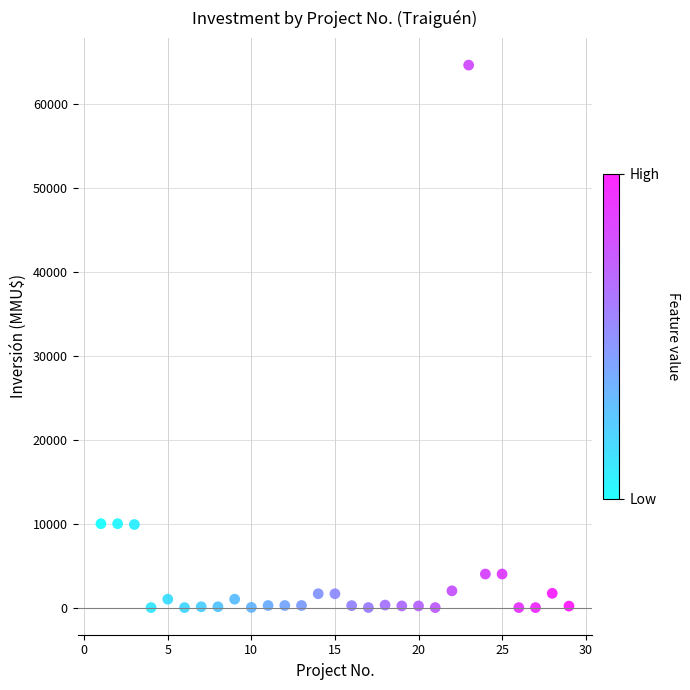

What is the range of Y values (max minus min)?

64655